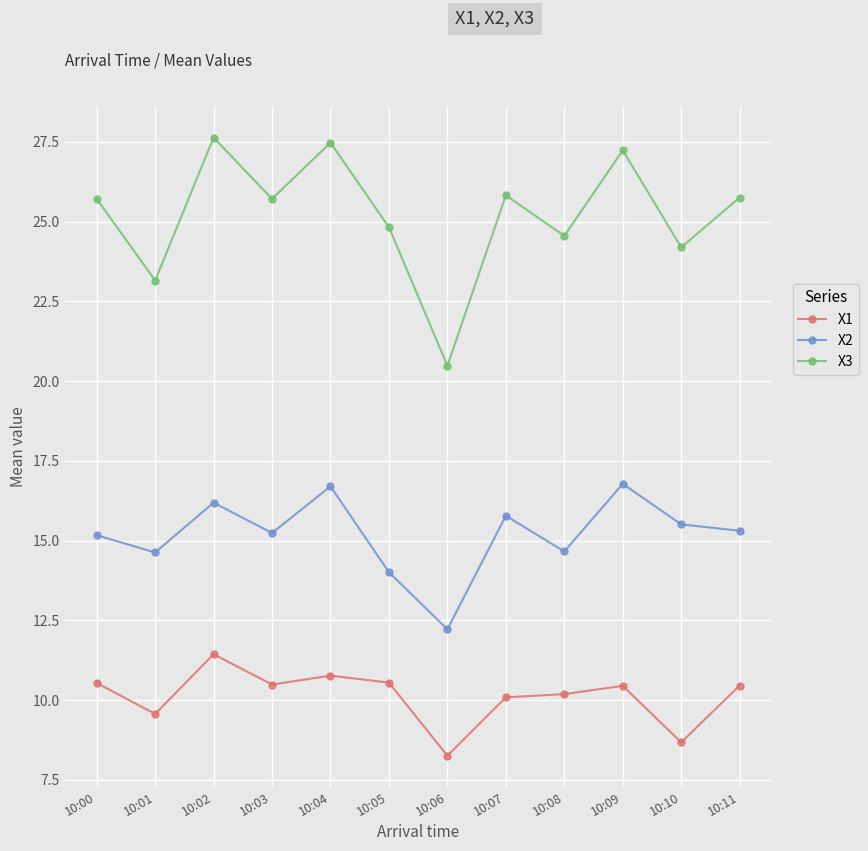

Which series has the widest spread of values?

X3